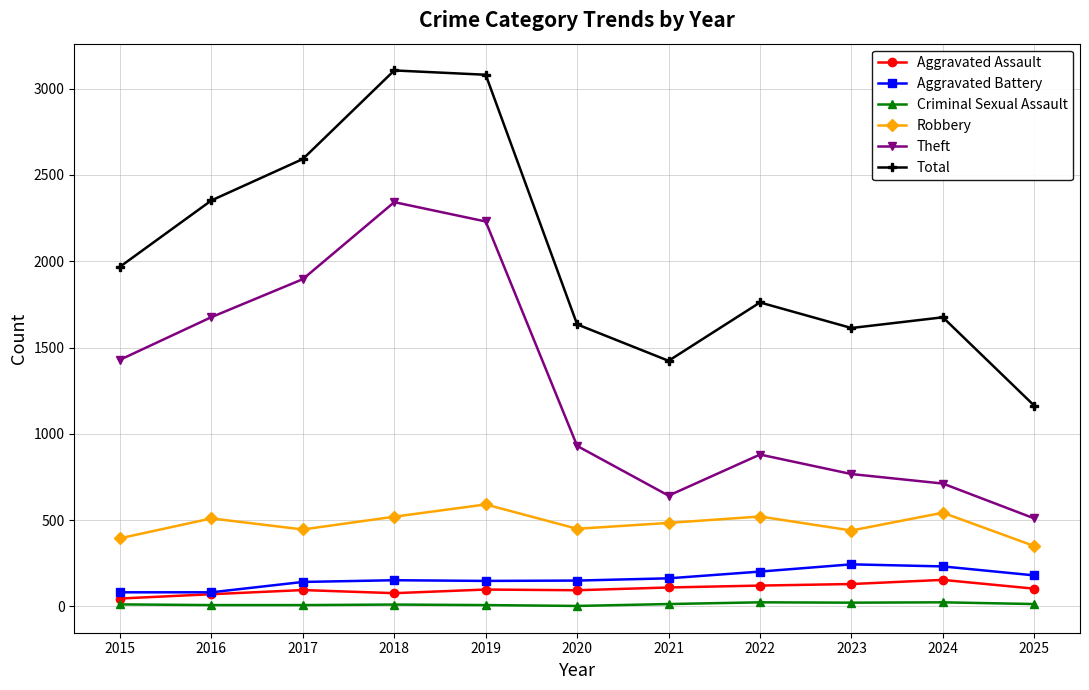

What is the value of the Criminal Sexual Assault point at the 5th from the left?

8